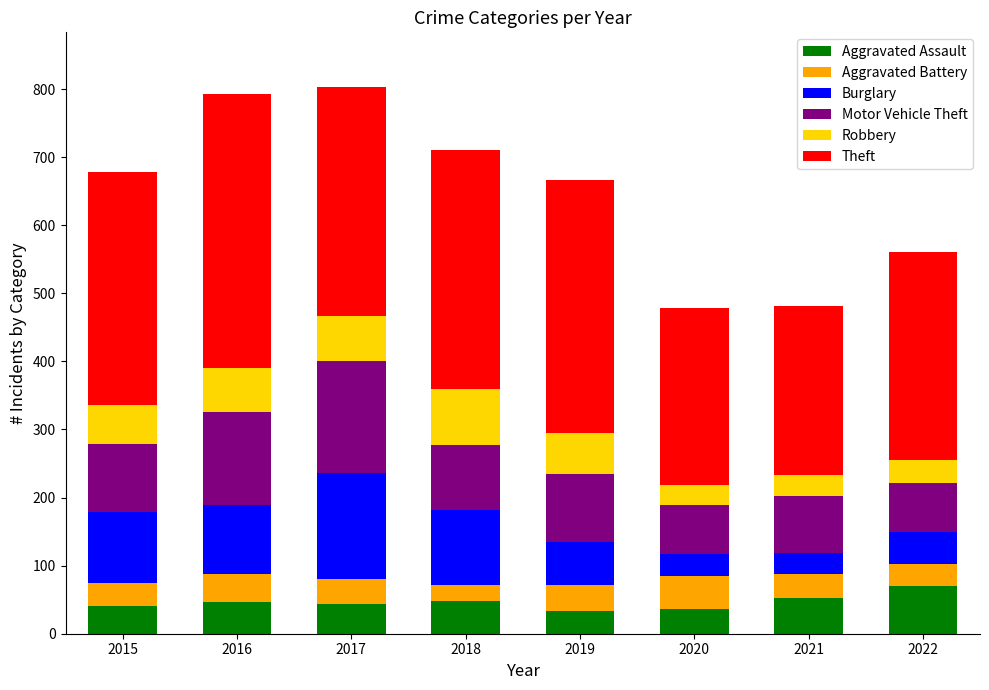

How many bars are there in total?

8